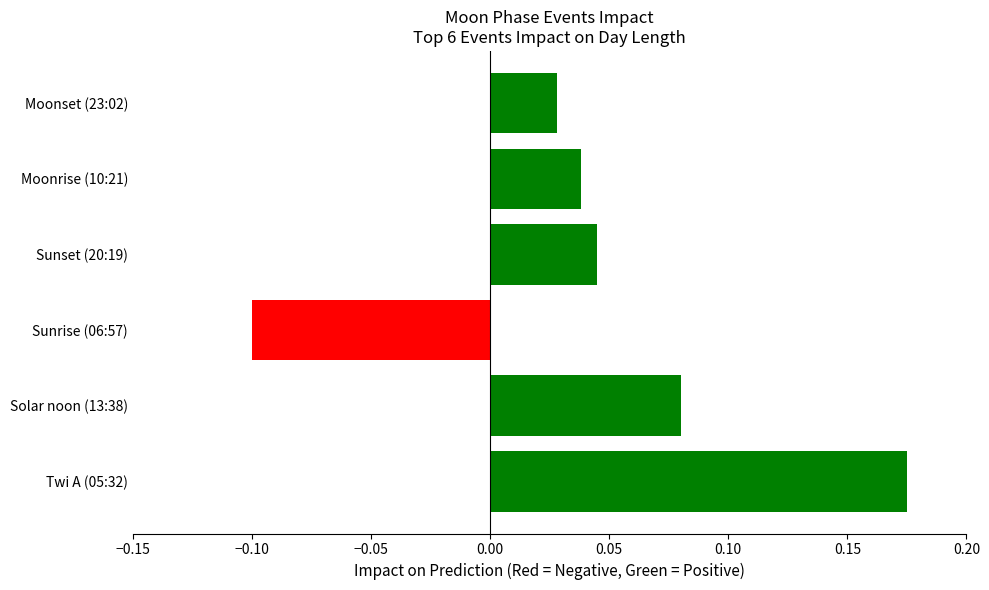

Which category has the highest value across all series?

Twi A (05:32)